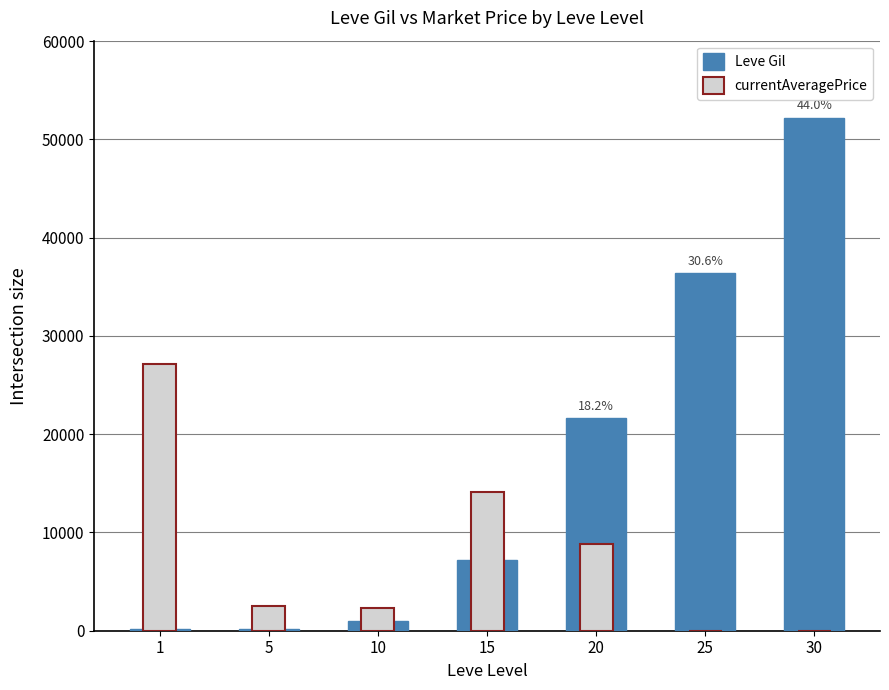

Reading left to right, extract all data points from this chart.

Leve Gil: 160	220	990	7170	21600	36390	52220
currentAveragePrice: 27128	2507	2342	14149	8833	0	0